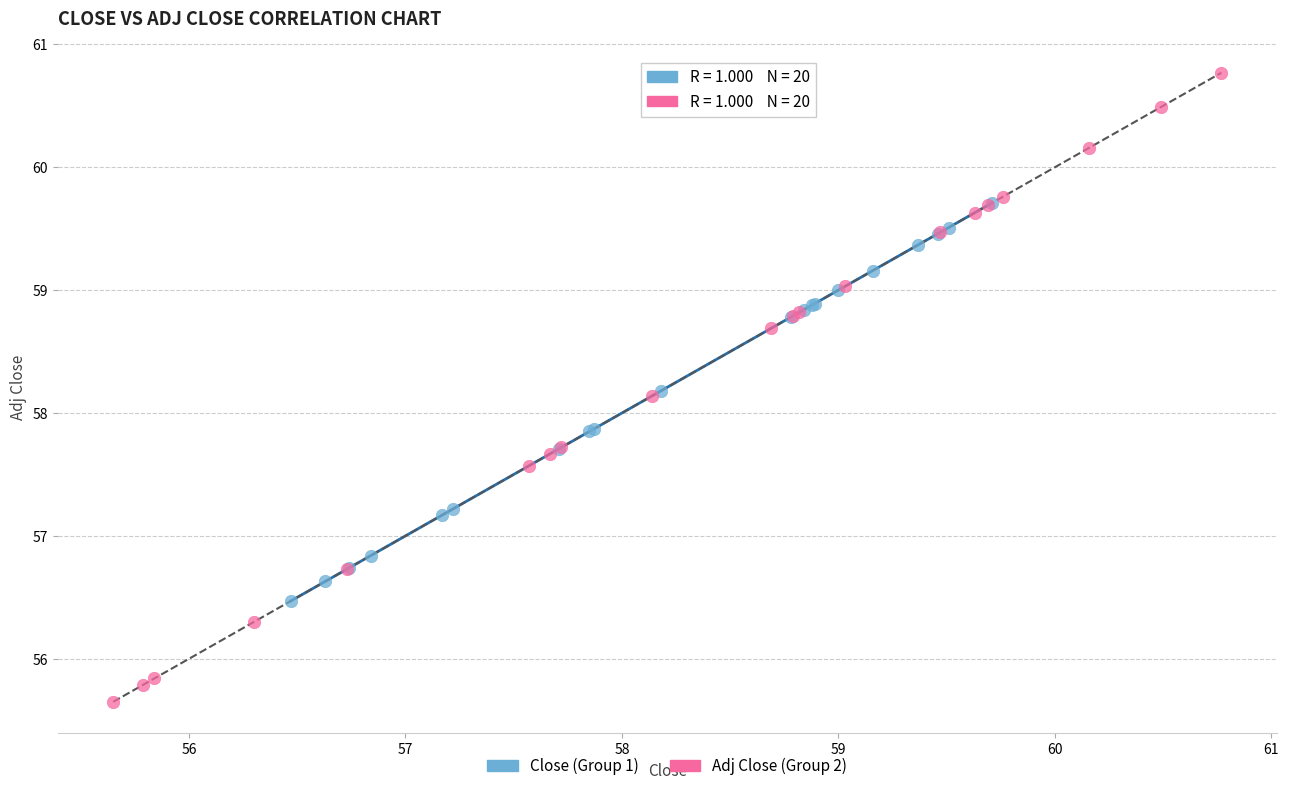

Which series reaches the minimum Y coordinate?

Adj Close (Group 2)